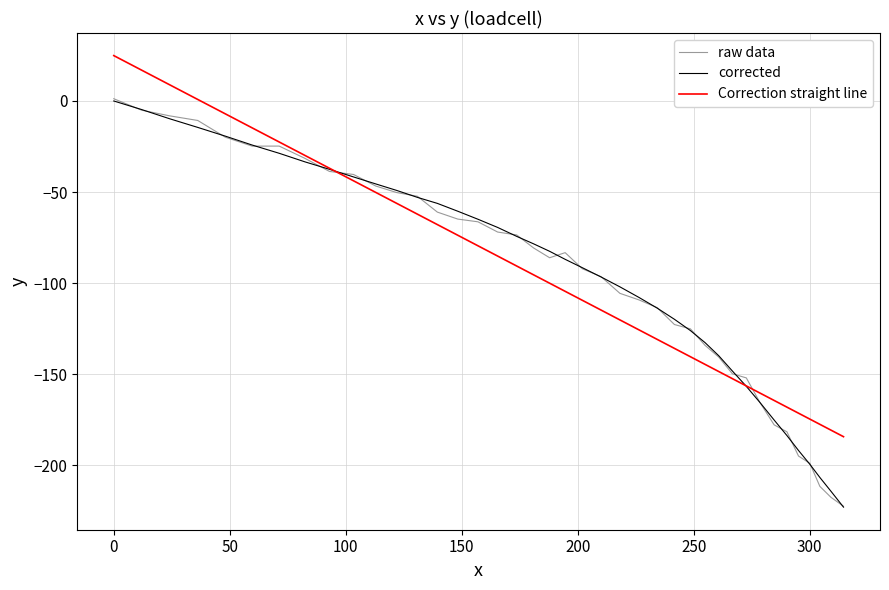

Which series has the widest spread of values?

raw data